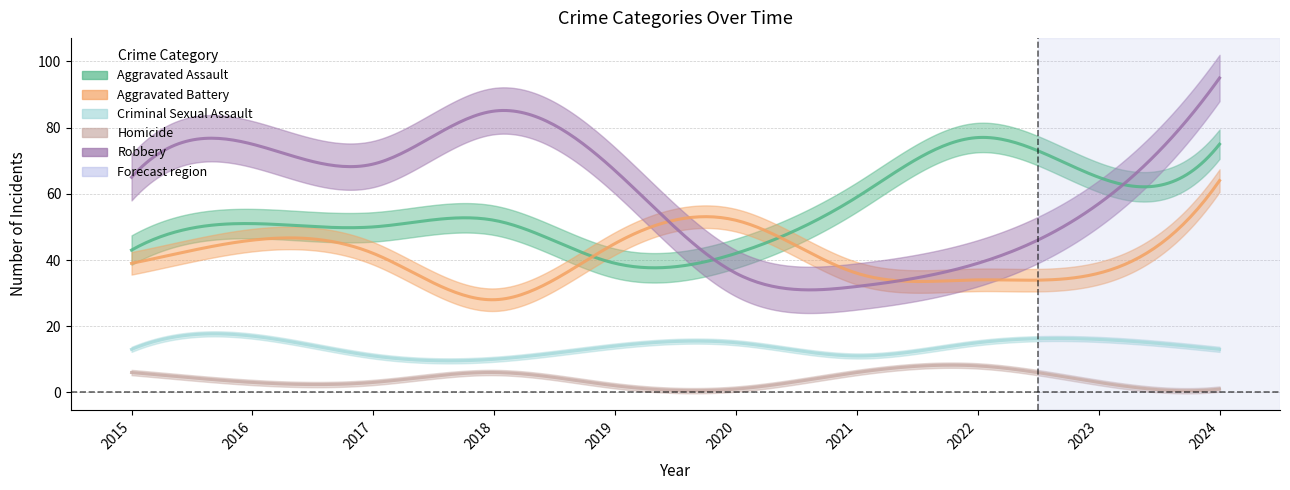

What is the difference between the second highest and second lowest values in the Homicide series?

5